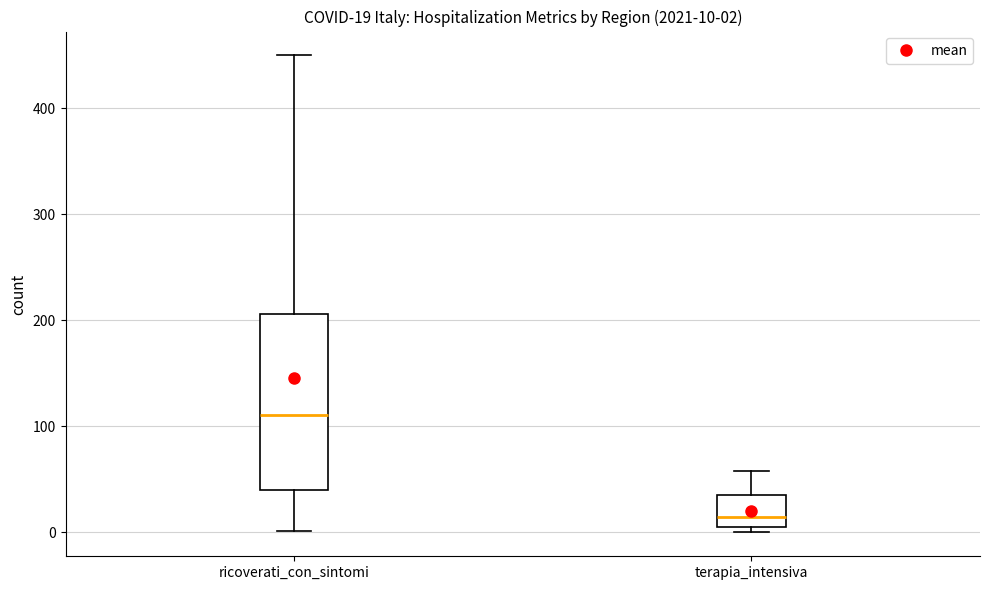

Which box is the tallest, from its lower edge to its upper edge?

ricoverati_con_sintomi